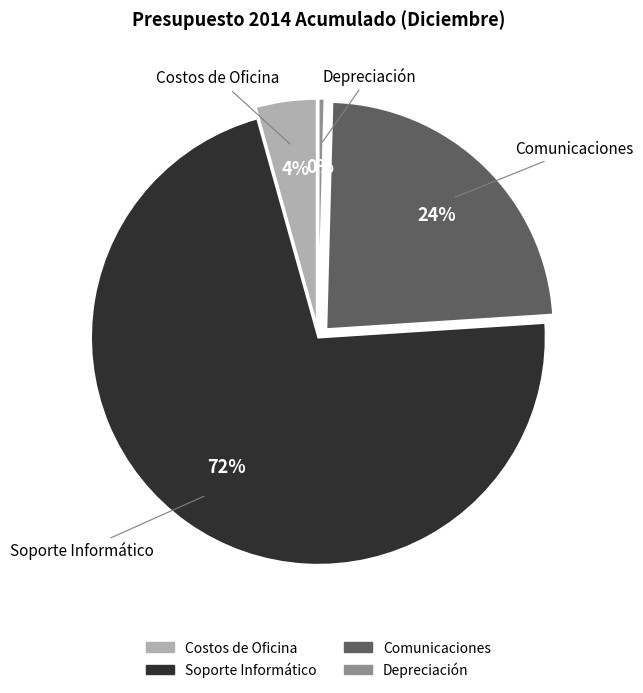

To the nearest percent, what is the combined percentage of Costos de Oficina and Comunicaciones?

28%